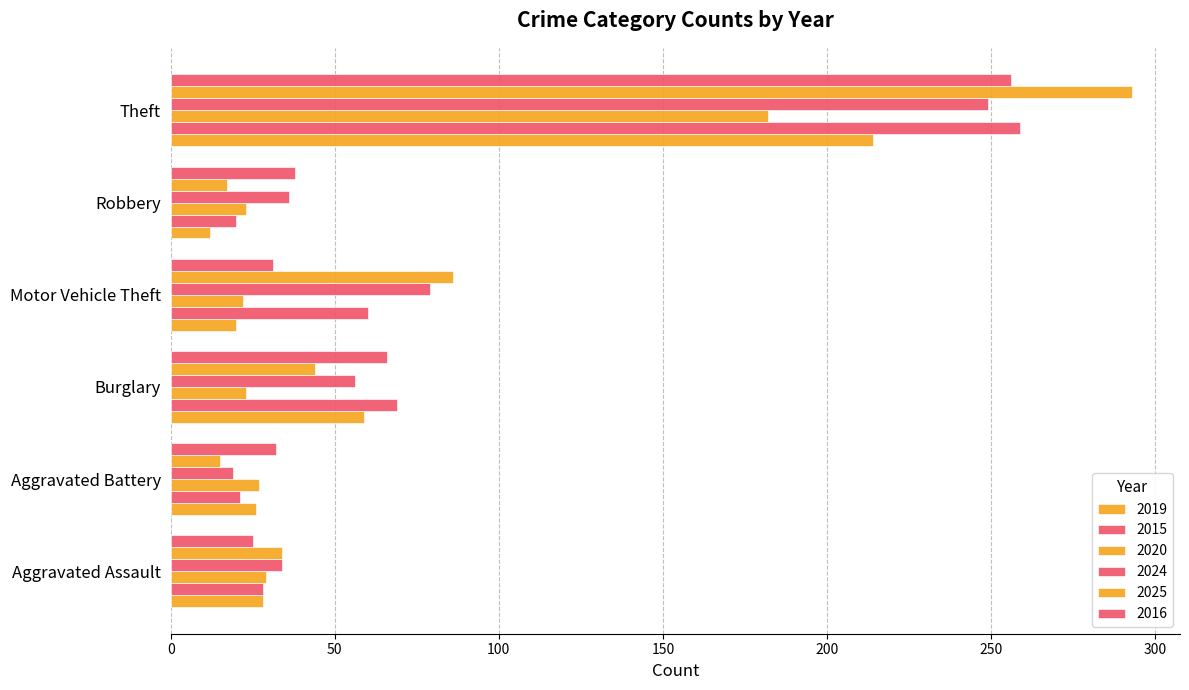

How many categories are shown in the chart?

6